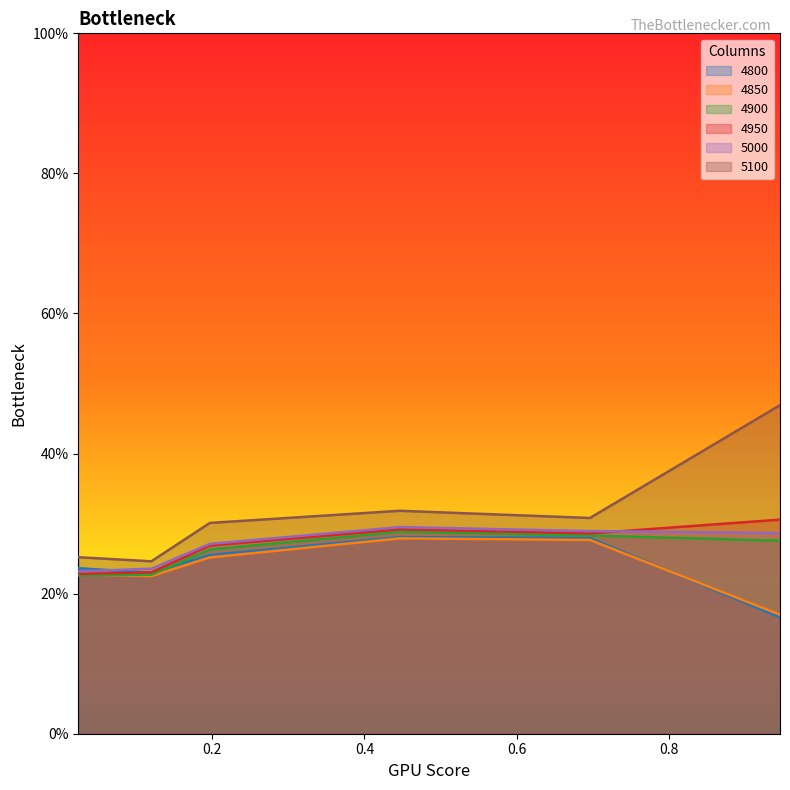

Which category has the lowest value in the 4950 series?

0.02465753424657534